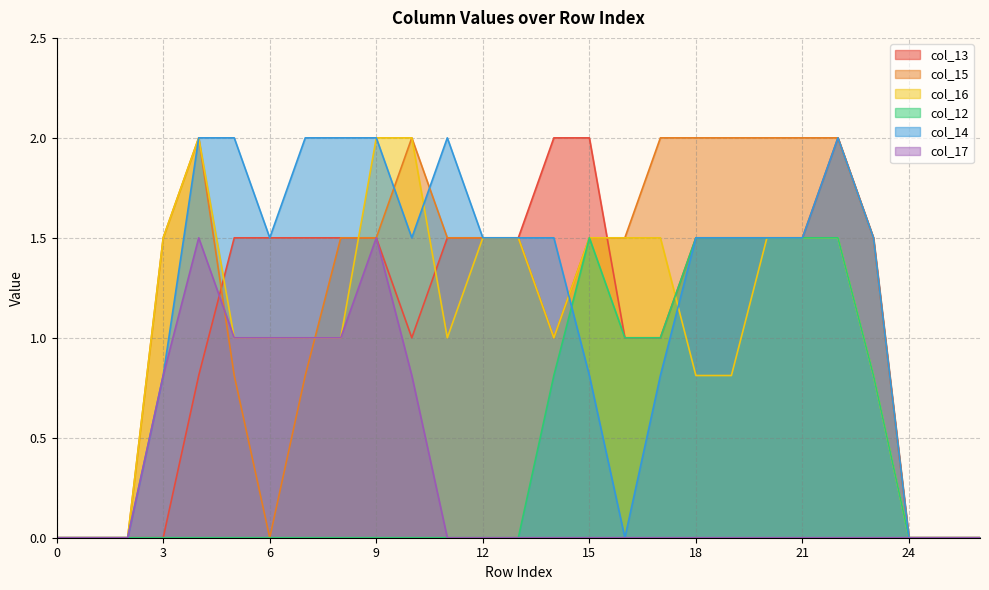

Reading left to right, extract all data points from this chart.

col_13: 0.0	0.0	0.0	0.0	0.8	1.5	1.5	1.5	1.5	1.5	1.0	1.5	1.5	1.5	2.0	2.0	1.0	1.0	1.5	1.5	1.5	1.5	2.0	1.5	0.0	0.0	0.0
col_15: 0.0	0.0	0.0	1.5	2.0	0.8	0.0	0.8	1.5	1.5	2.0	1.5	1.5	1.5	1.0	1.5	1.5	2.0	2.0	2.0	2.0	2.0	2.0	1.5	0.0	0.0	0.0
col_16: 0.0	0.0	0.0	1.5	2.0	1.0	1.0	1.0	1.0	2.0	2.0	1.0	1.5	1.5	1.0	1.5	1.5	1.5	0.8	0.8	1.5	1.5	1.5	0.8	0.0	0.0	0.0
col_12: 0.0	0.0	0.0	0.0	0.0	0.0	0.0	0.0	0.0	0.0	0.0	0.0	0.0	0.0	0.8	1.5	1.0	1.0	1.5	1.5	1.5	1.5	1.5	0.8	0.0	0.0	0.0
col_14: 0.0	0.0	0.0	0.8	2.0	2.0	1.5	2.0	2.0	2.0	1.5	2.0	1.5	1.5	1.5	0.8	0.0	0.8	1.5	1.5	1.5	1.5	2.0	1.5	0.0	0.0	0.0
col_17: 0.0	0.0	0.0	0.8	1.5	1.0	1.0	1.0	1.0	1.5	0.8	0.0	0.0	0.0	0.0	0.0	0.0	0.0	0.0	0.0	0.0	0.0	0.0	0.0	0.0	0.0	0.0